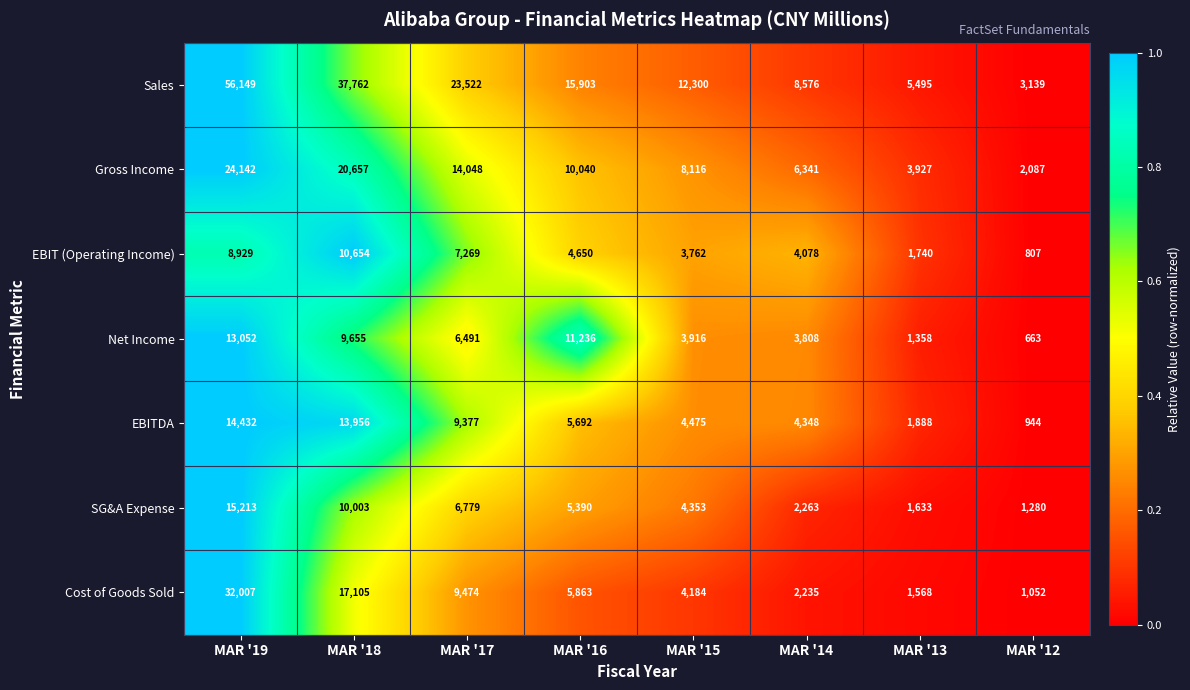

Which series changed the most between MAR '16 and MAR '12?

Sales